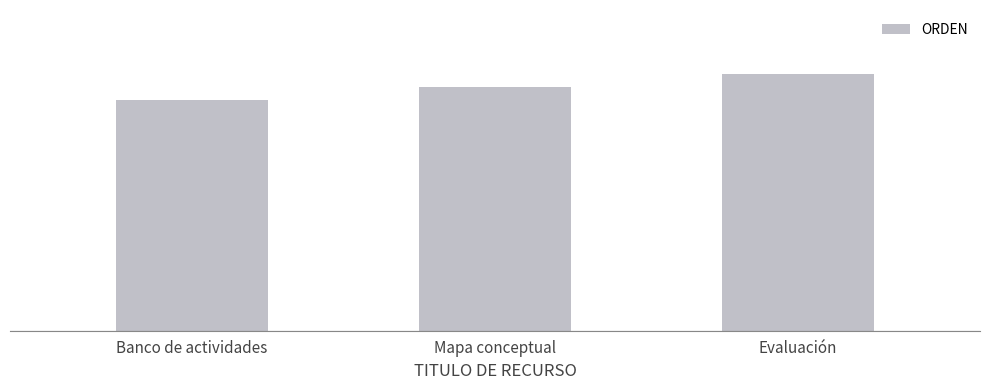

Is it true that the value at Banco de actividades is 18?

True